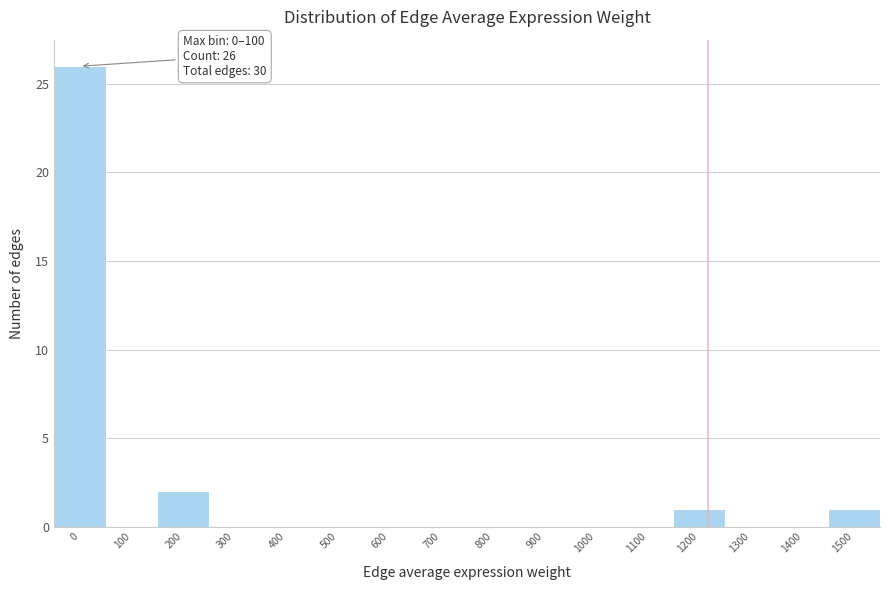

Reading left to right, list all the values displayed in this chart.

0=26	100=0	200=2	300=0	400=0	500=0	600=0	700=0	800=0	900=0	1000=0	1100=0	1200=1	1300=0	1400=0	1500=1